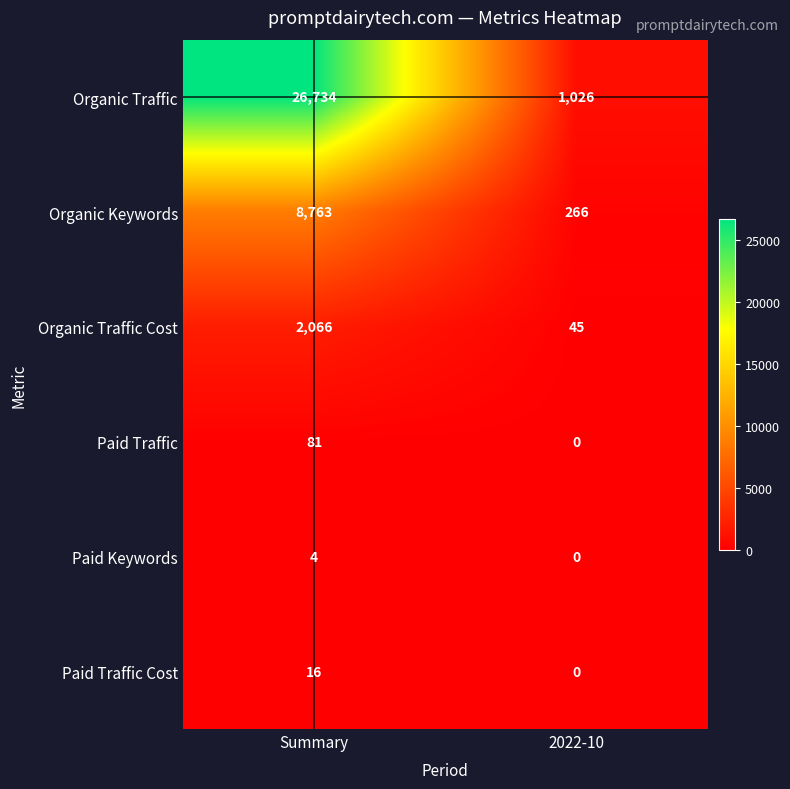

What is the sum of all Organic Keywords values?

9029